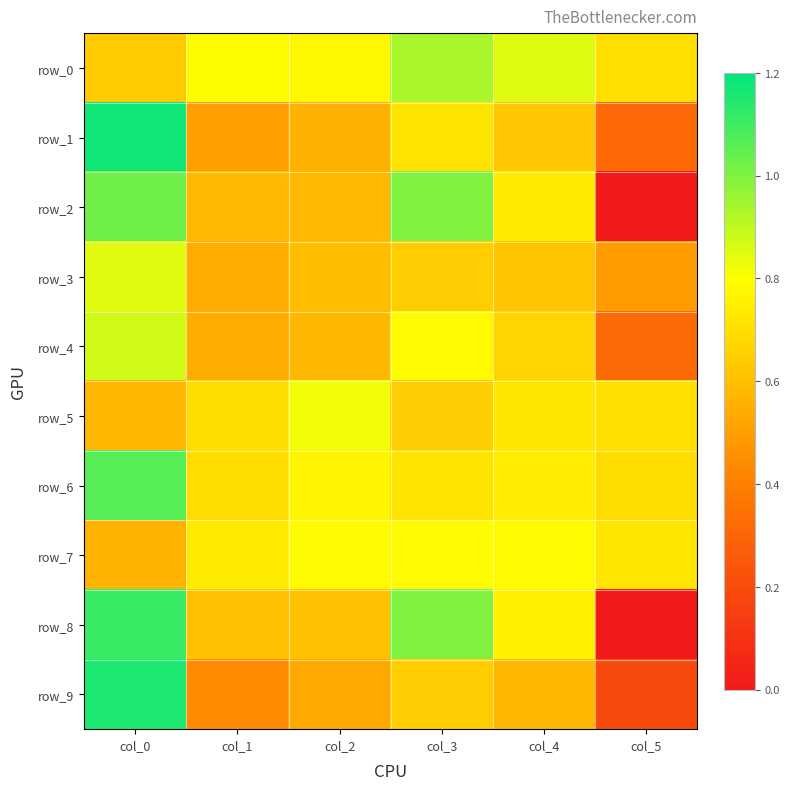

What is the spread (max minus min) of values at col_5?

0.7